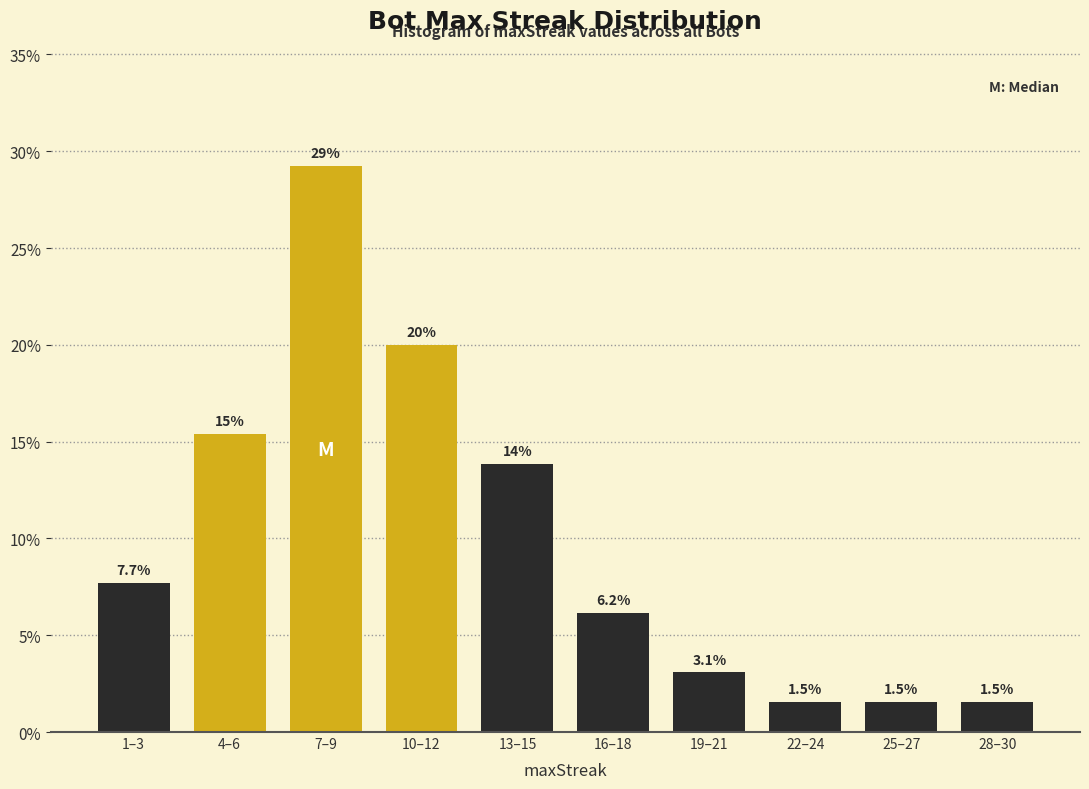

Reading right to left, transcribe all the data shown in this chart.

1.5	1.5	1.5	3.1	6.2	13.8	20.0	29.2	15.4	7.7